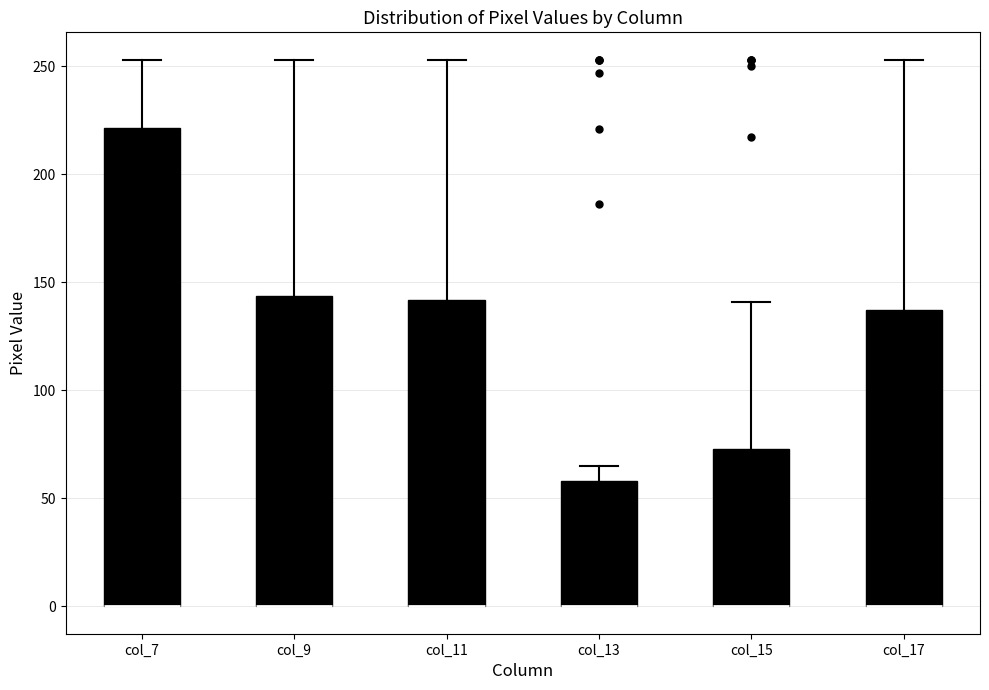

Comparing the boxes themselves (not the whiskers), which one is the tallest?

col_7